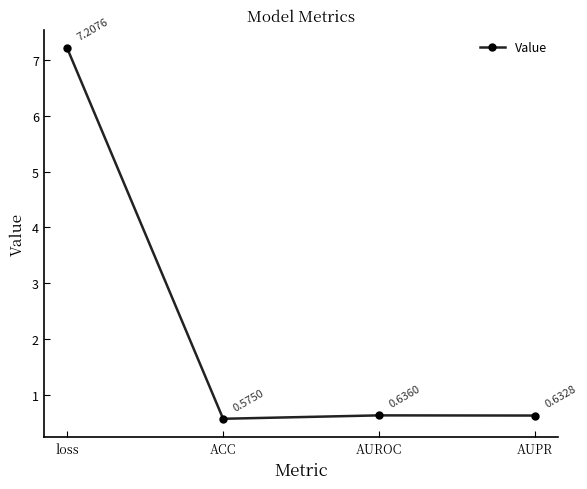

True or false: the data has more than 2 interior local peaks.

False